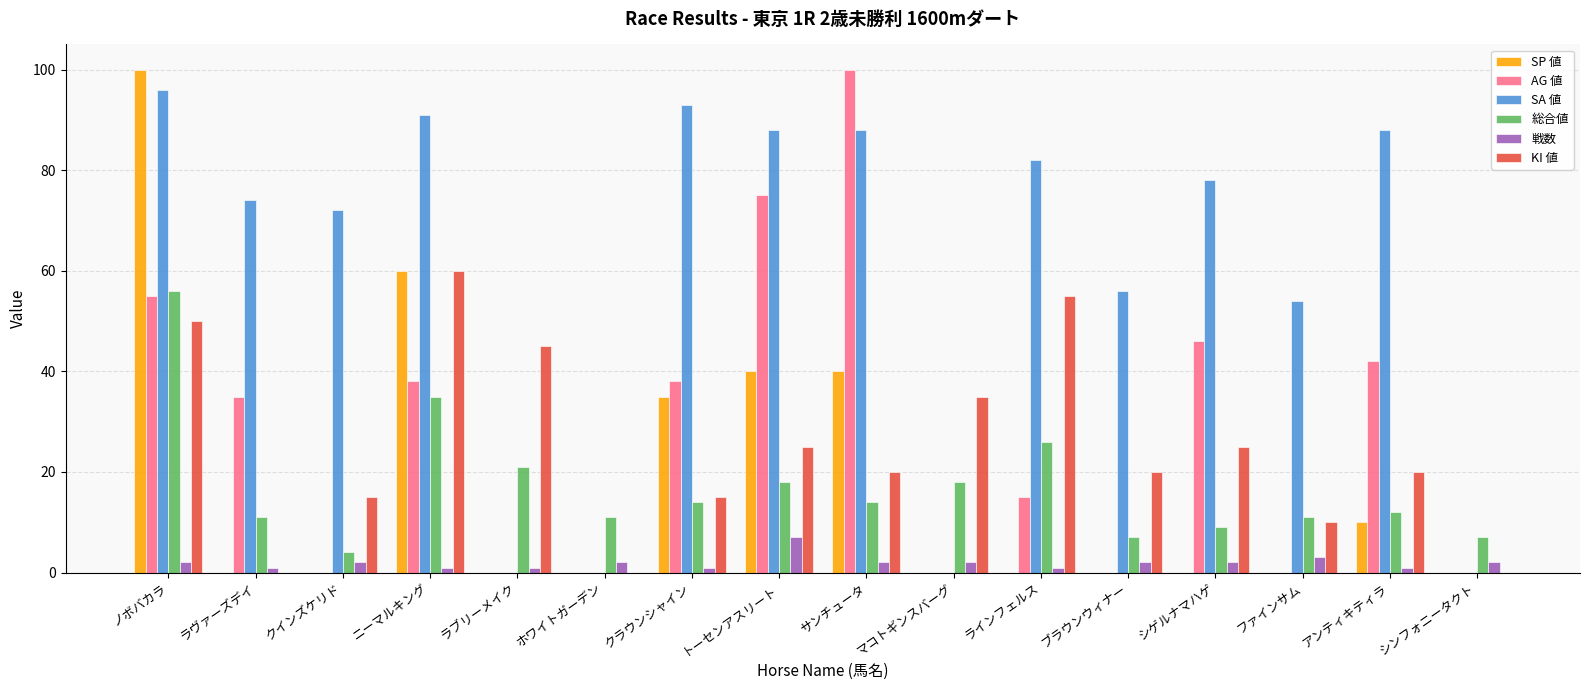

Reading left to right, list all the values displayed in this chart.

SP 値: ノボバカラ=100	ラヴァーズデイ=0	クインズケリド=0	ニーマルキング=60	ラブリーメイク=0	ホワイトガーデン=0	クラウンシャイン=35	トーセンアスリート=40	サンチュータ=40	マコトギンスバーグ=0	ラインフェルス=0	ブラウンウィナー=0	シゲルナマハゲ=0	ファインサム=0	アンティキティラ=10	シンフォニータクト=0
AG 値: ノボバカラ=55	ラヴァーズデイ=35	クインズケリド=0	ニーマルキング=38	ラブリーメイク=0	ホワイトガーデン=0	クラウンシャイン=38	トーセンアスリート=75	サンチュータ=100	マコトギンスバーグ=0	ラインフェルス=15	ブラウンウィナー=0	シゲルナマハゲ=46	ファインサム=0	アンティキティラ=42	シンフォニータクト=0
SA 値: ノボバカラ=96	ラヴァーズデイ=74	クインズケリド=72	ニーマルキング=91	ラブリーメイク=0	ホワイトガーデン=0	クラウンシャイン=93	トーセンアスリート=88	サンチュータ=88	マコトギンスバーグ=0	ラインフェルス=82	ブラウンウィナー=56	シゲルナマハゲ=78	ファインサム=54	アンティキティラ=88	シンフォニータクト=0
総合値: ノボバカラ=56	ラヴァーズデイ=11	クインズケリド=4	ニーマルキング=35	ラブリーメイク=21	ホワイトガーデン=11	クラウンシャイン=14	トーセンアスリート=18	サンチュータ=14	マコトギンスバーグ=18	ラインフェルス=26	ブラウンウィナー=7	シゲルナマハゲ=9	ファインサム=11	アンティキティラ=12	シンフォニータクト=7
戦数: ノボバカラ=2	ラヴァーズデイ=1	クインズケリド=2	ニーマルキング=1	ラブリーメイク=1	ホワイトガーデン=2	クラウンシャイン=1	トーセンアスリート=7	サンチュータ=2	マコトギンスバーグ=2	ラインフェルス=1	ブラウンウィナー=2	シゲルナマハゲ=2	ファインサム=3	アンティキティラ=1	シンフォニータクト=2
KI 値: ノボバカラ=50	ラヴァーズデイ=0	クインズケリド=15	ニーマルキング=60	ラブリーメイク=45	ホワイトガーデン=0	クラウンシャイン=15	トーセンアスリート=25	サンチュータ=20	マコトギンスバーグ=35	ラインフェルス=55	ブラウンウィナー=20	シゲルナマハゲ=25	ファインサム=10	アンティキティラ=20	シンフォニータクト=0